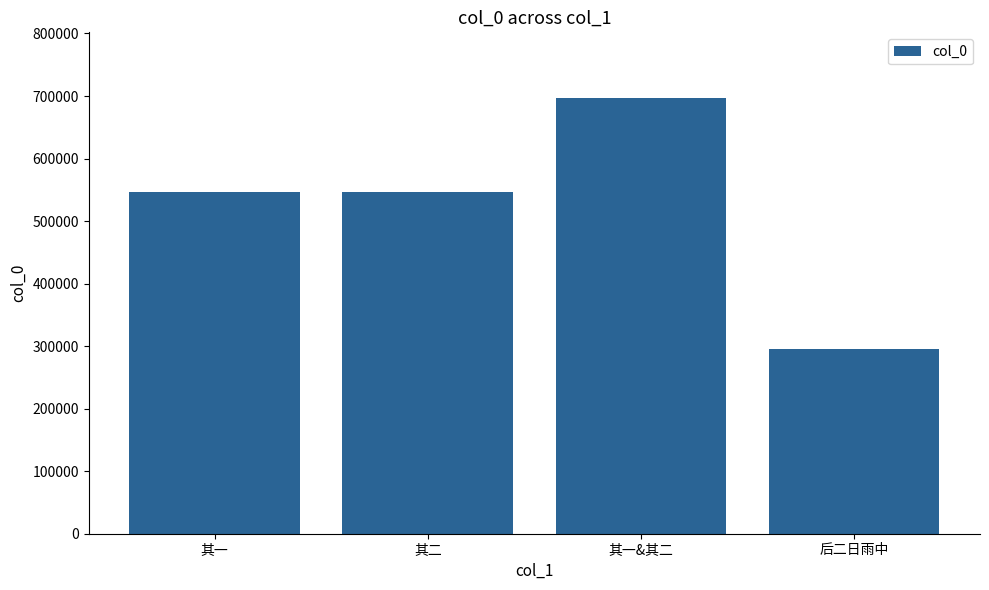

Is it true that the value at 后二日雨中 is 503659?

False